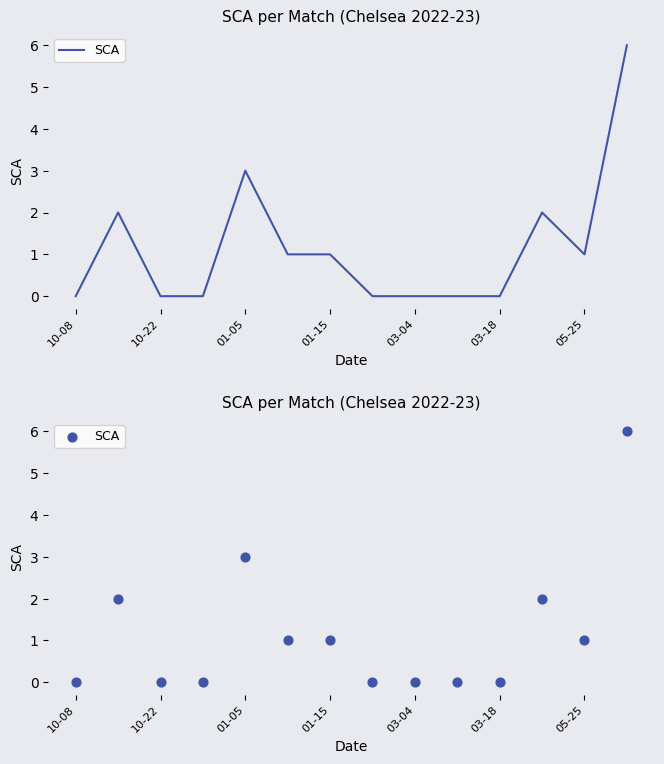

What is the change in value from 10-08 to 05-25?

+1